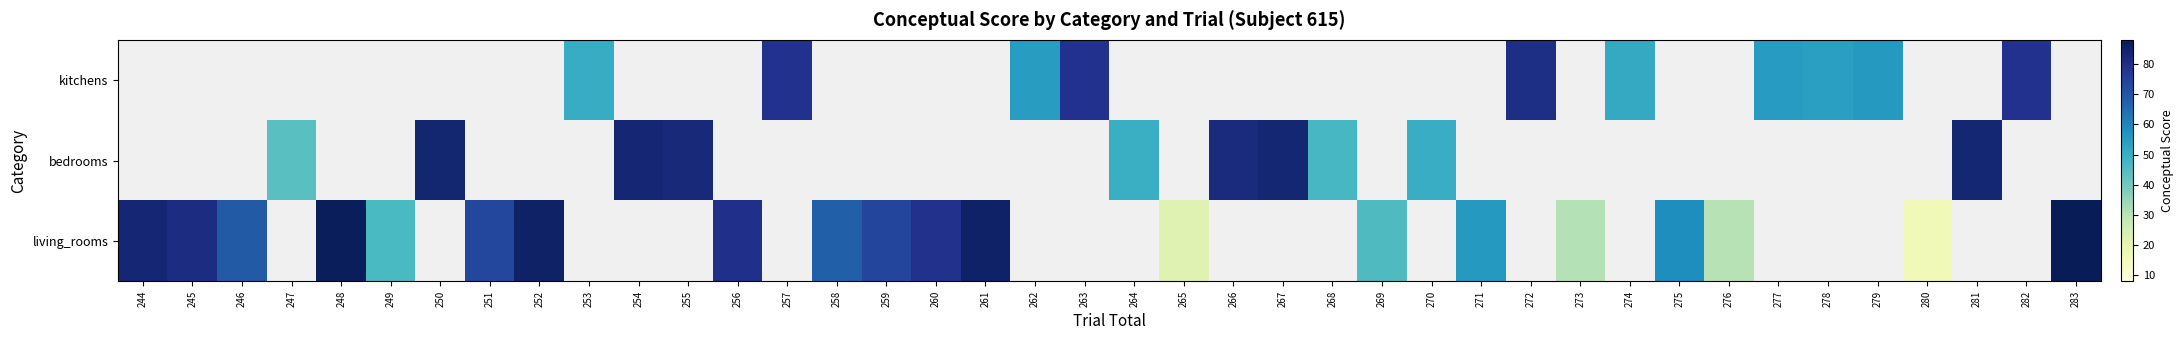

Which has a higher value, 283 or 244?

283